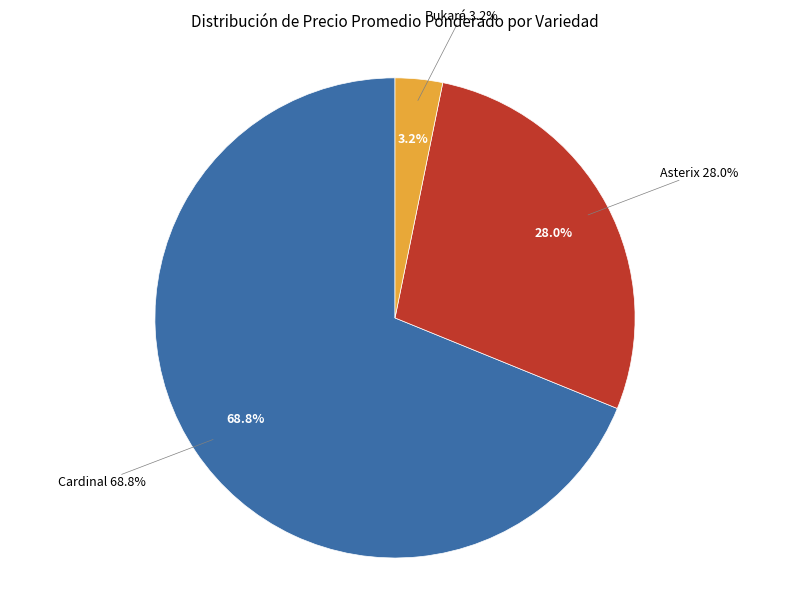

Which slice is the largest?

Cardinal